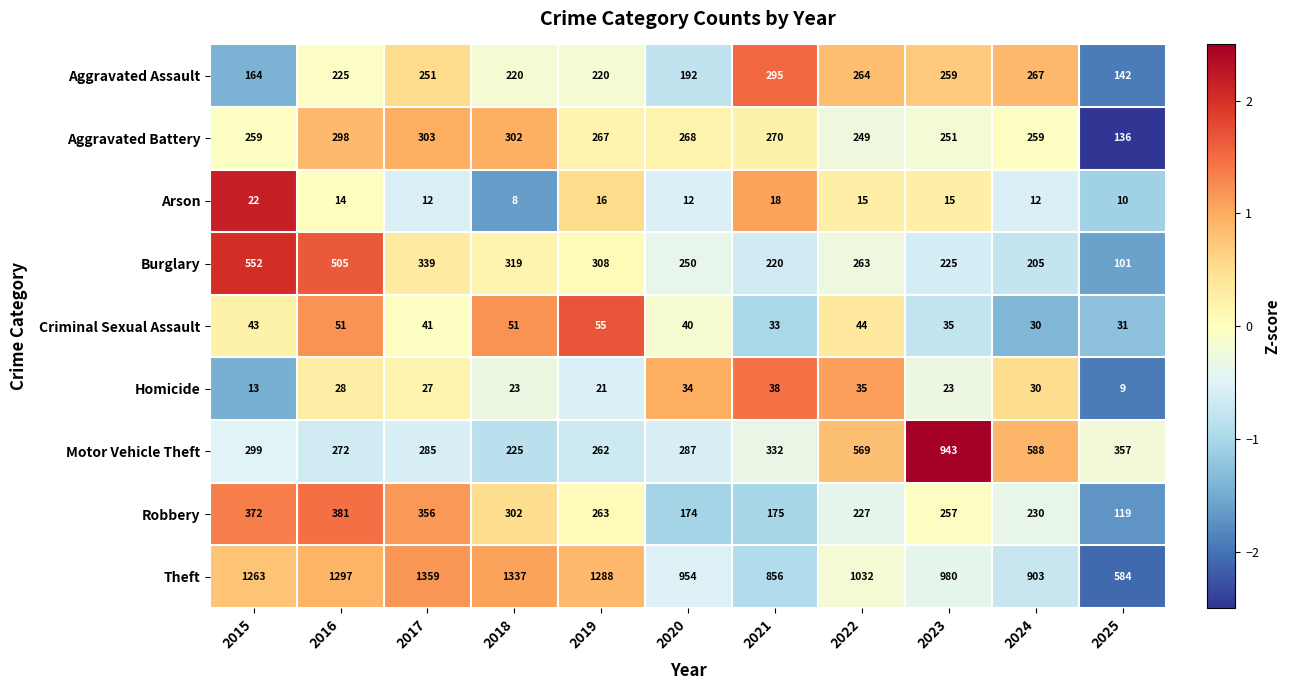

True or false: Theft has a value of 1526 at 2023.

False